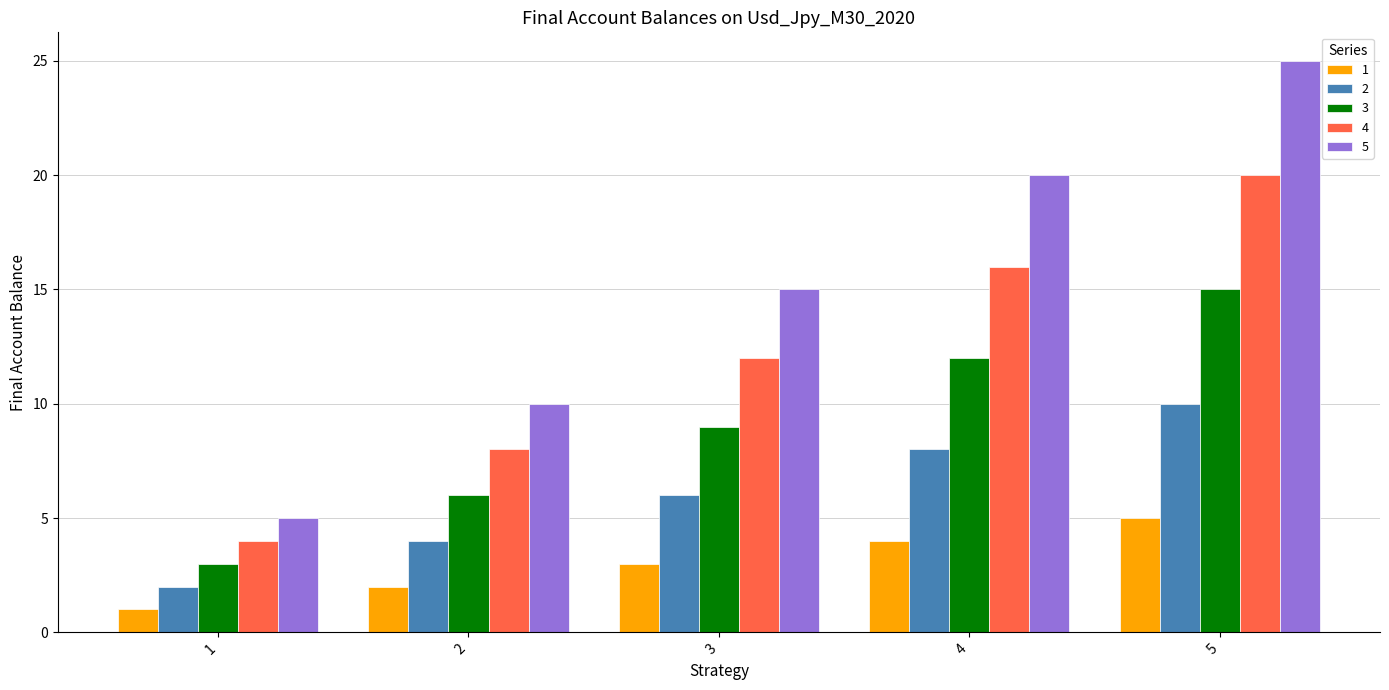

Rank the series by their average value, from highest to lowest.

5, 4, 3, 2, 1